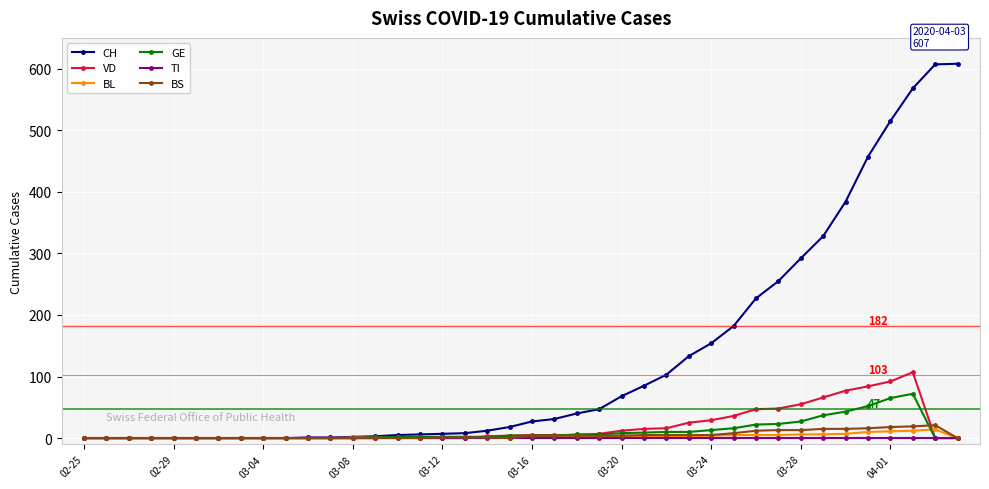

How many series are shown in this chart?

6